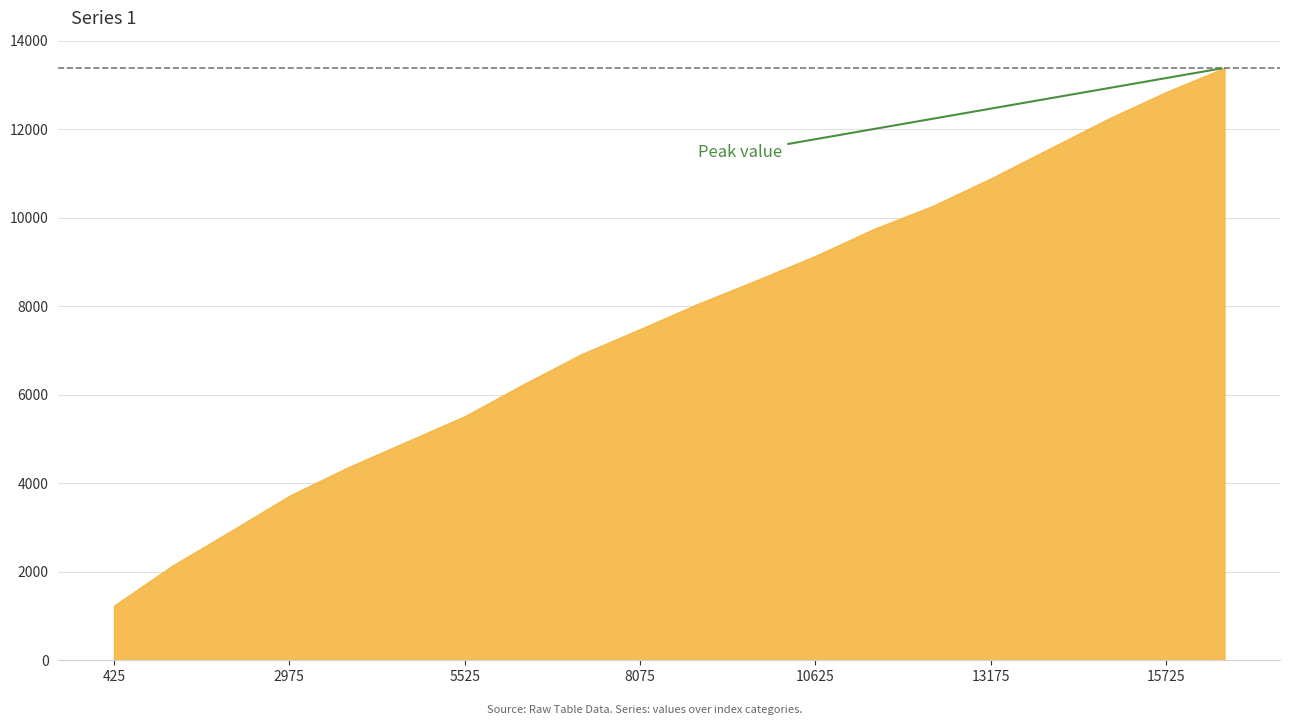

List the labels in order of value, largest first.

16575, 15725, 14875, 14025, 13175, 12325, 11475, 10625, 9775, 8925, 8075, 7225, 6375, 5525, 4675, 3825, 2975, 2125, 1275, 425